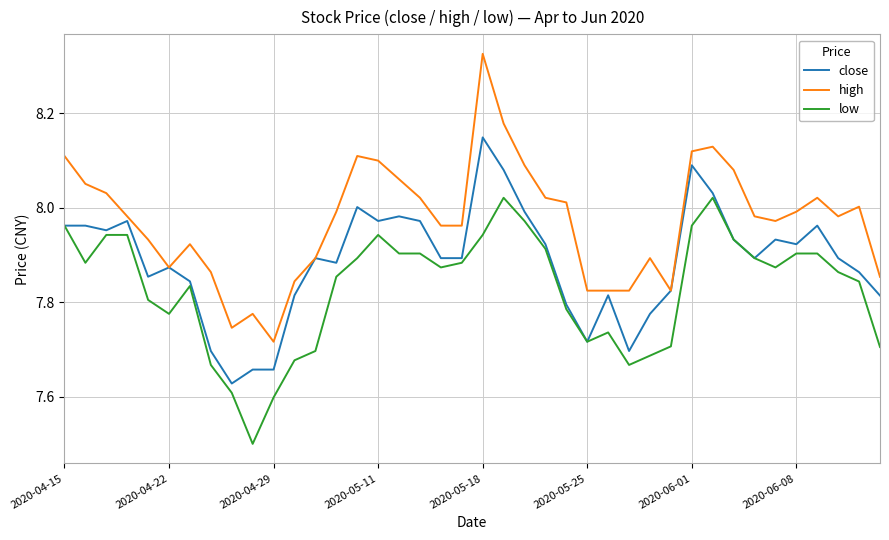

Is this an area chart (filled region under the line)?

No